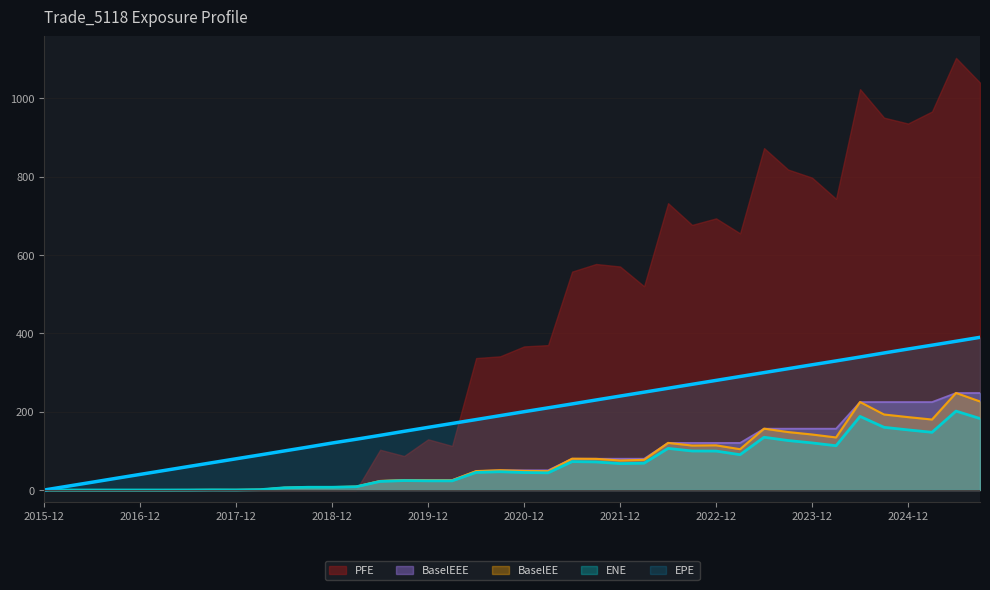

What is the greatest value displayed?

1103.5